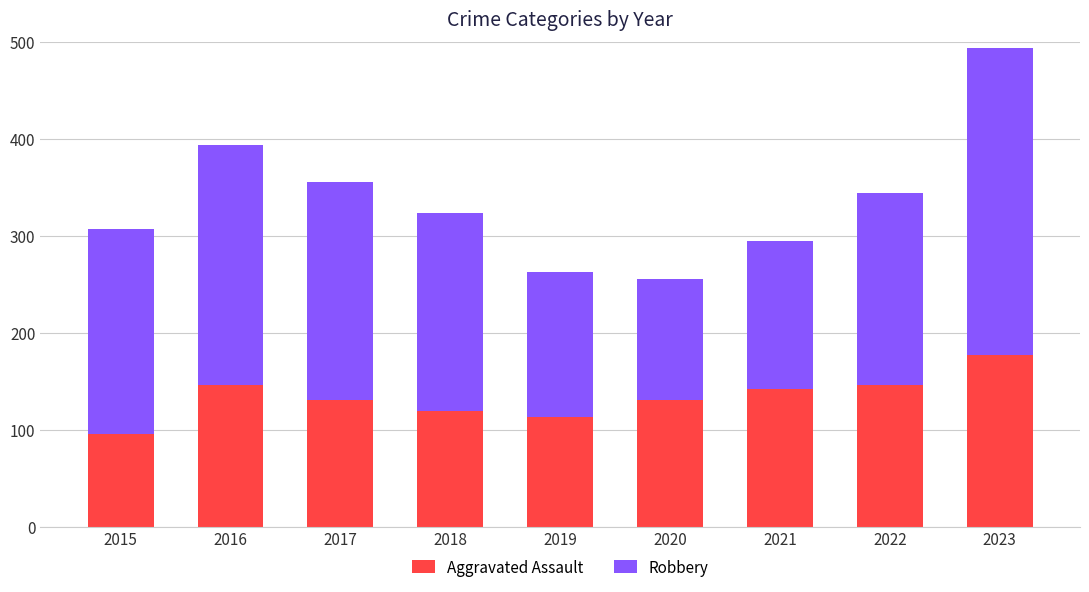

What are all the series names shown in the legend?

Aggravated Assault, Robbery